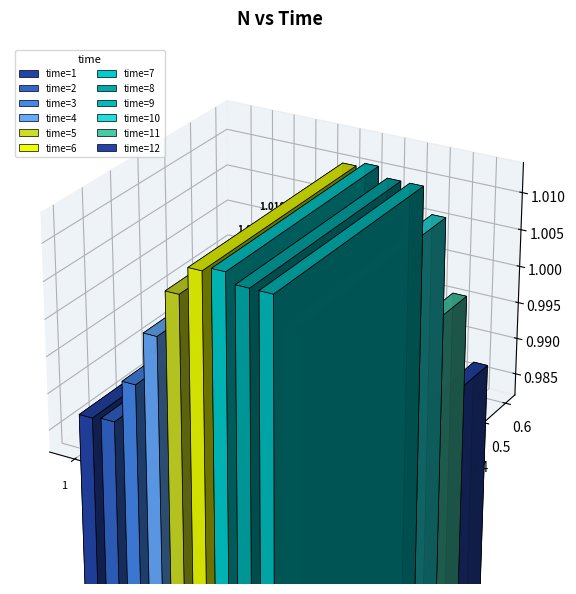

What is the average value?

1.0